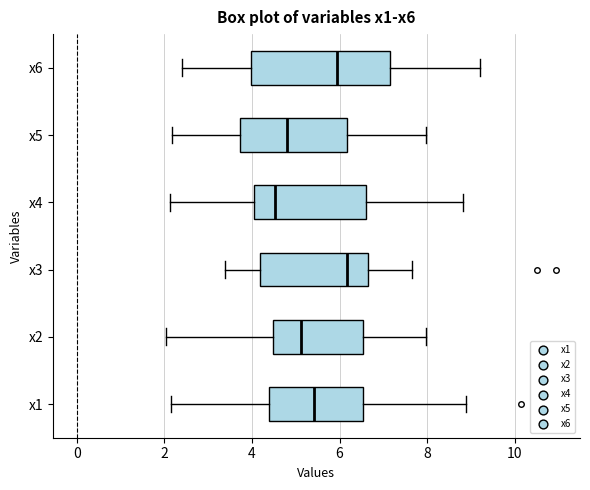

Reading bottom to top, read every box against the x-axis: the position of its median line, the range the box covers, and the ends of its whiskers. The values are not printed on the chart, so give them approximately, as read against the axis.

x1: median 5.4, box 4.4 to 6.6, whiskers 2.2 to 8.8
x2: median 5.2, box 4.4 to 6.6, whiskers 2.0 to 8.0
x3: median 6.2, box 4.2 to 6.6, whiskers 3.4 to 7.6
x4: median 4.6, box 4.0 to 6.6, whiskers 2.2 to 8.8
x5: median 4.8, box 3.8 to 6.2, whiskers 2.2 to 8.0
x6: median 6.0, box 4.0 to 7.2, whiskers 2.4 to 9.2